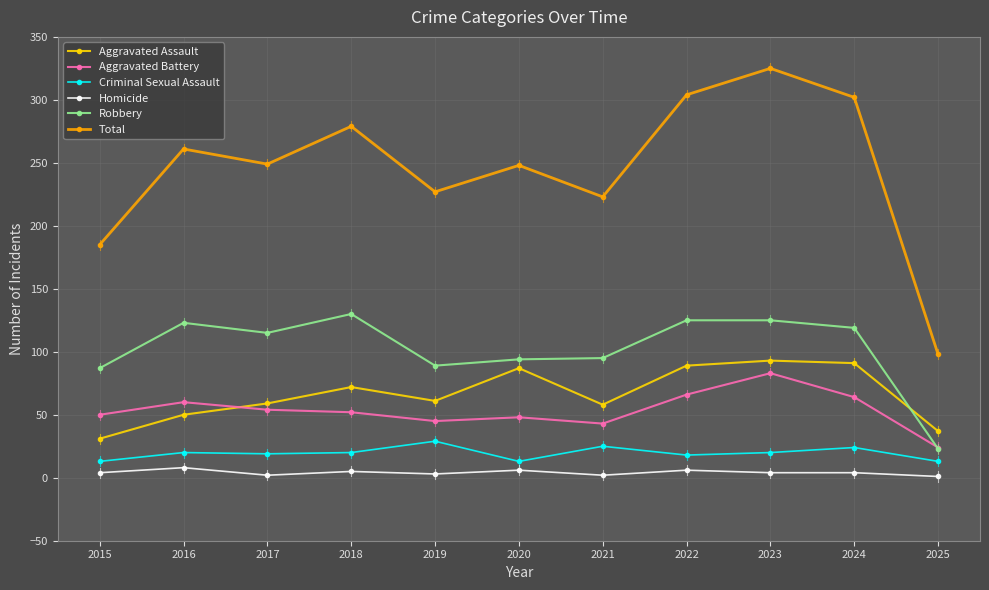

What is the spread (max minus min) of values at 2016?

253